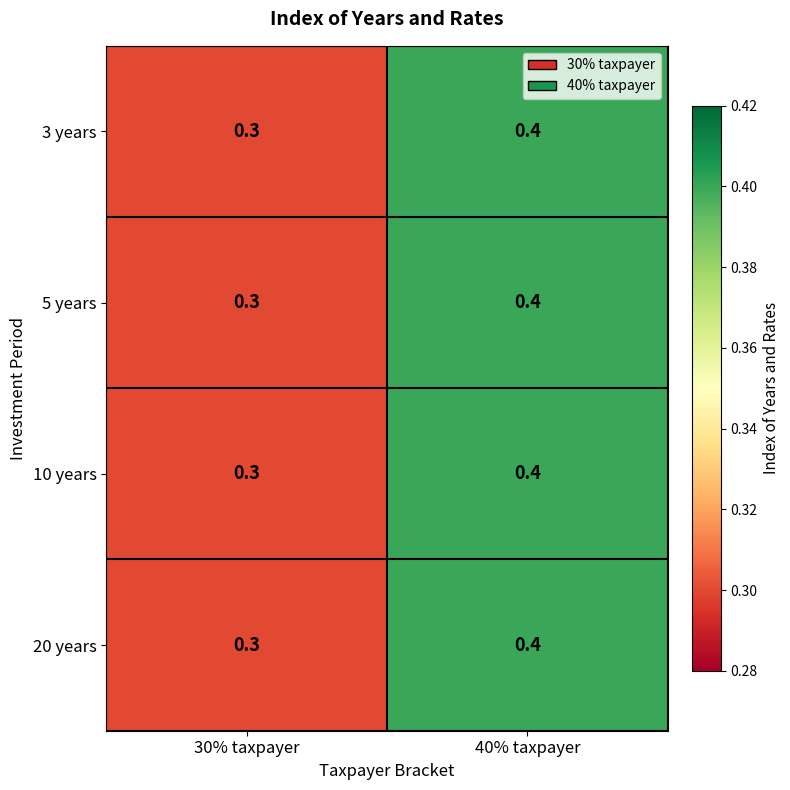

What is the sum of all 5 years values?

0.7